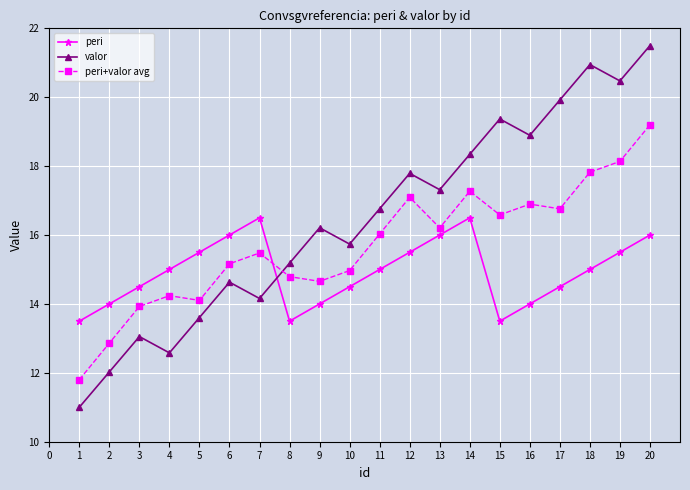

Rank the series by their average value, from lowest to highest.

peri, peri+valor avg, valor